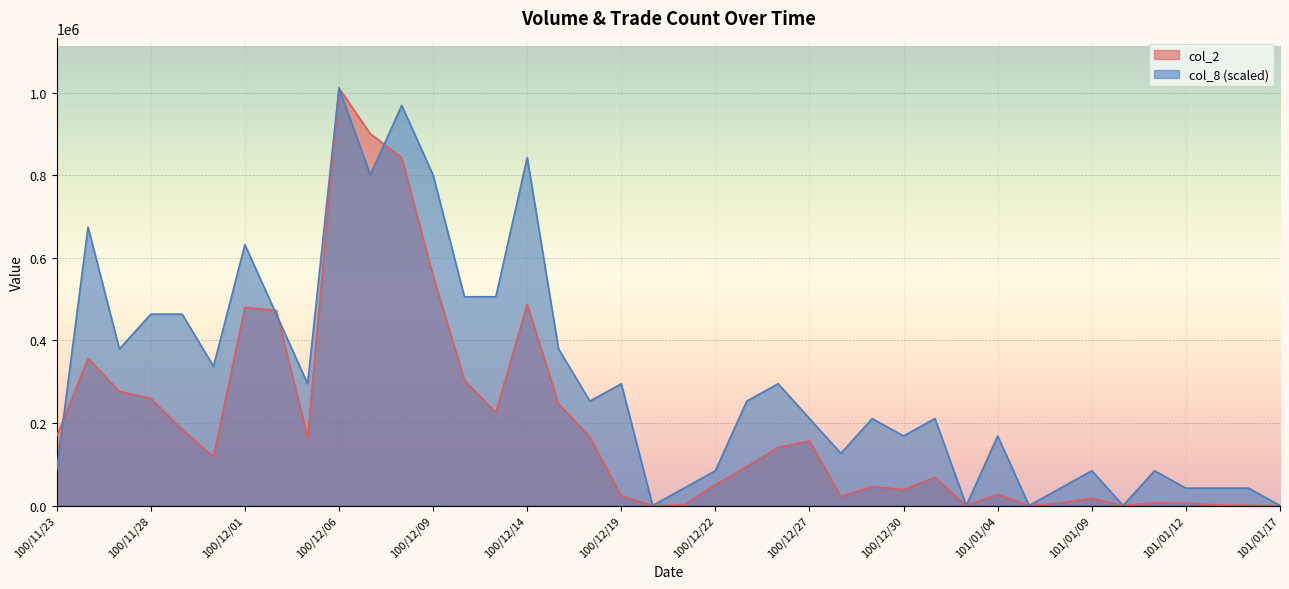

What is the sum of the col_2 values at 101/01/13 and 100/12/09?

557950.0